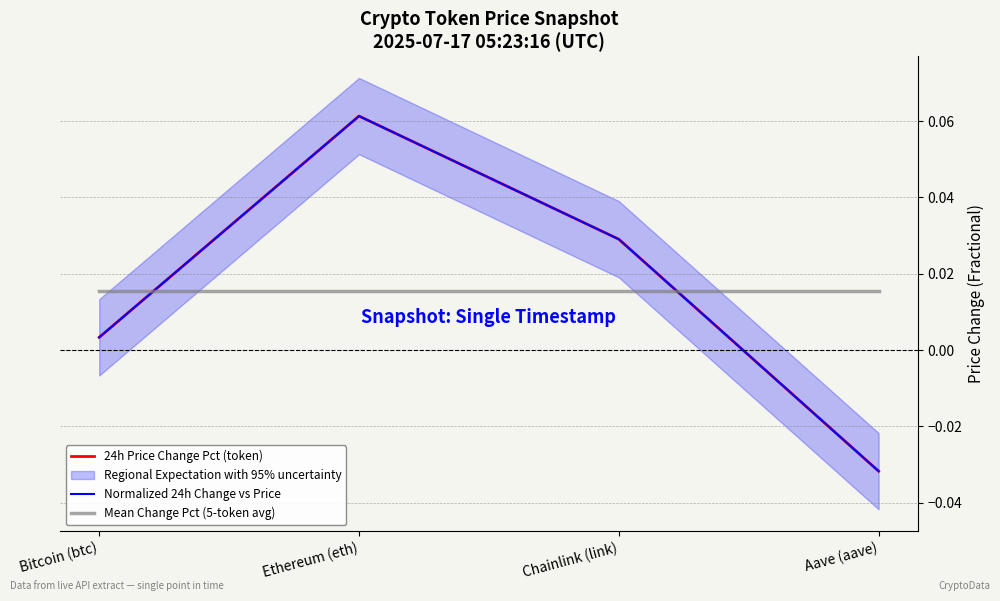

True or false: Mean Change Pct (5-token avg) has a value of 0.0 at Aave (aave).

True